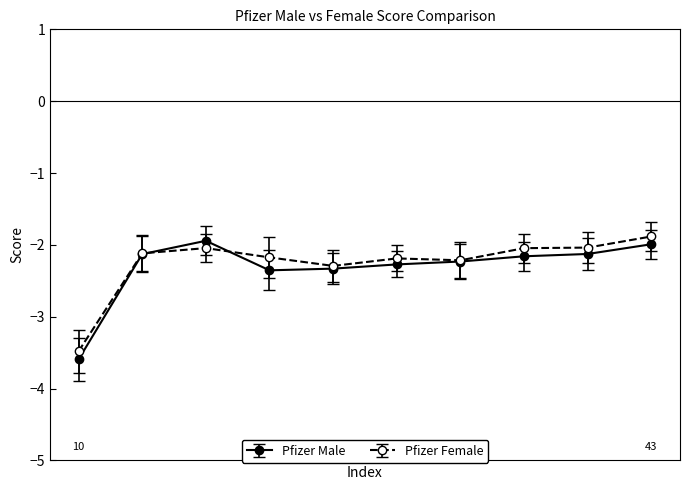

What is the value of the Pfizer Female point at the 2nd from the left?

-2.1